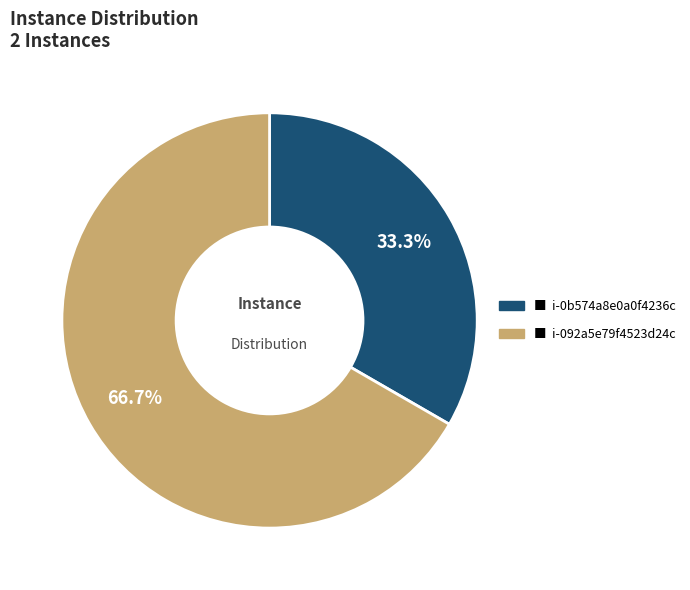

How many slices are in this pie chart?

2